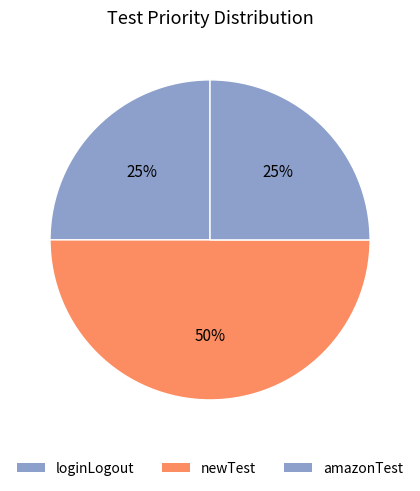

The newTest slice represents 50% of the pie. True or false?

True